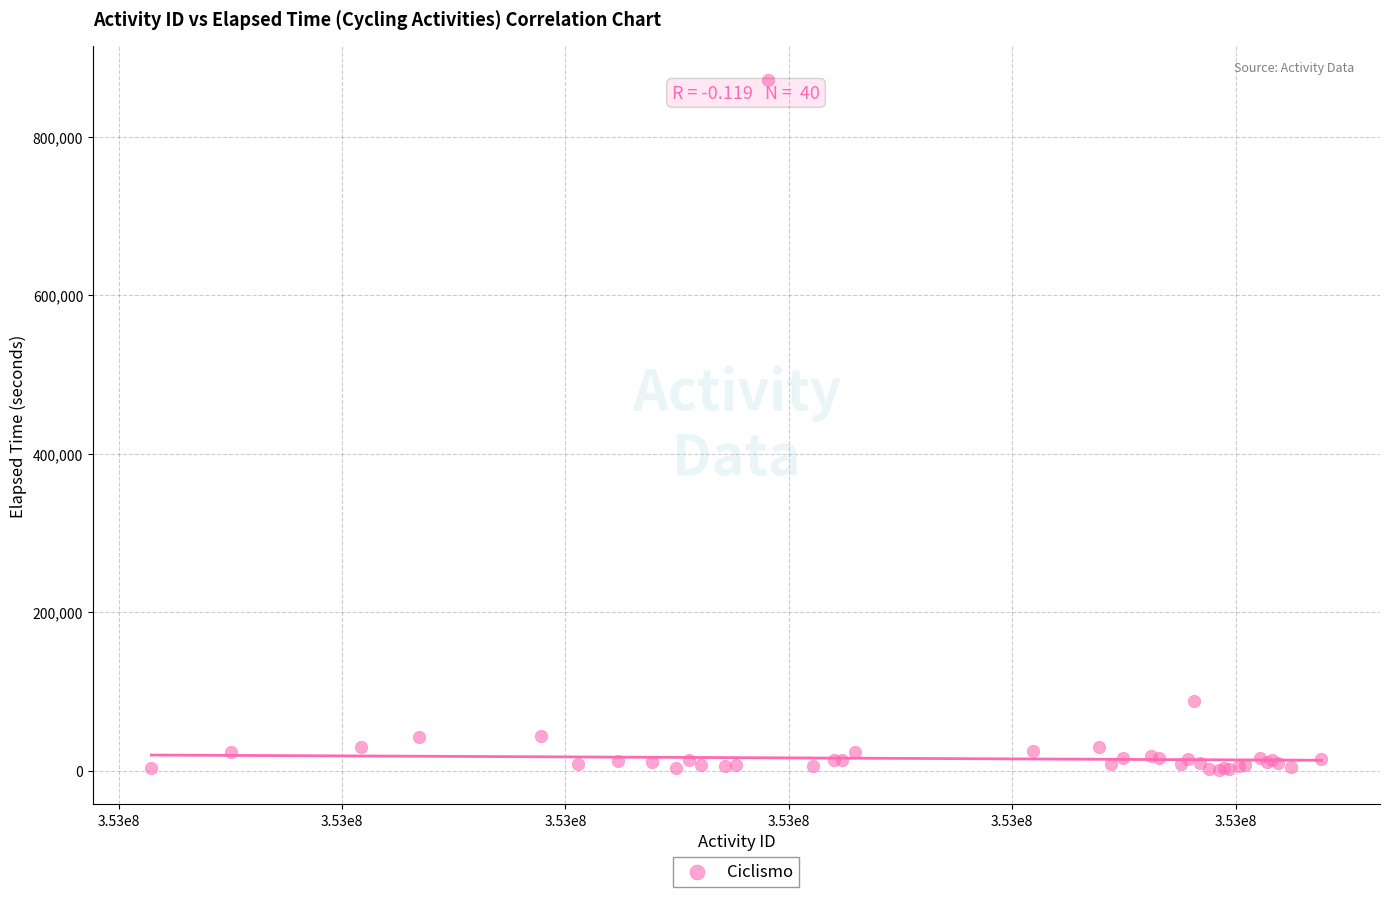

What Y value in the scatter plot is closest to 435859?

88160